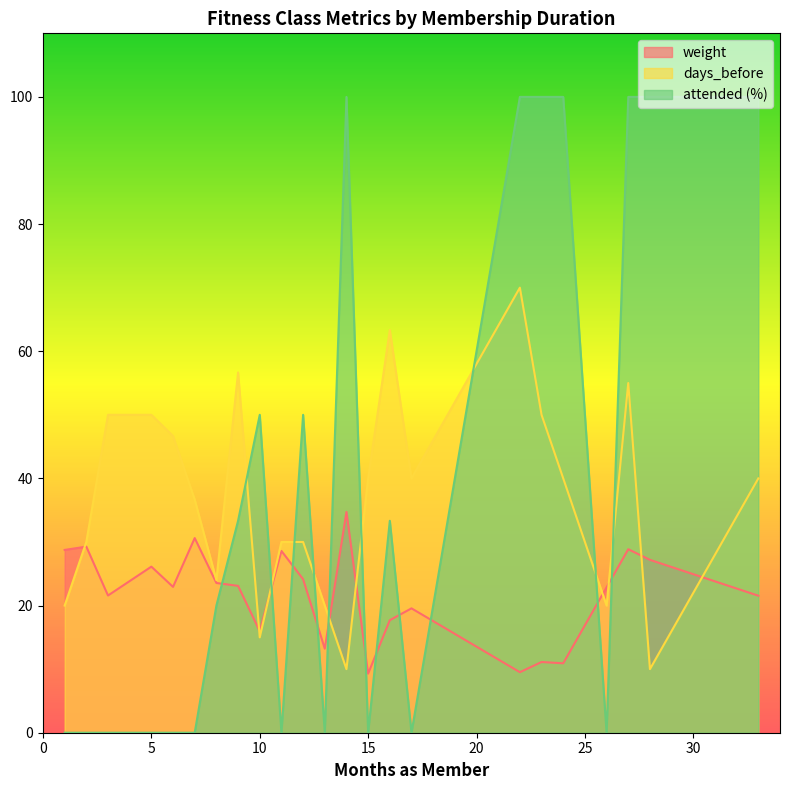

True or false: days_before and attended (%) intersect in this chart.

True